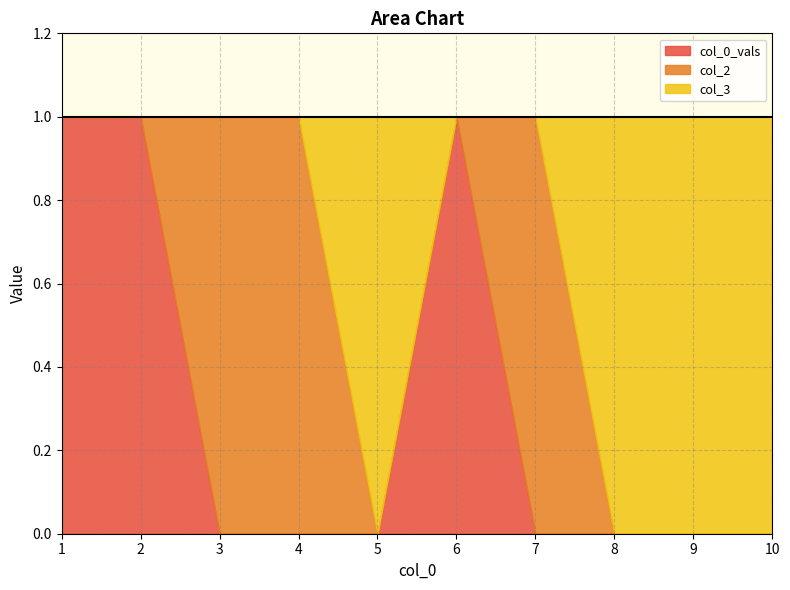

Between which two adjacent categories do col_0_vals and col_2 first intersect?

2 and 3